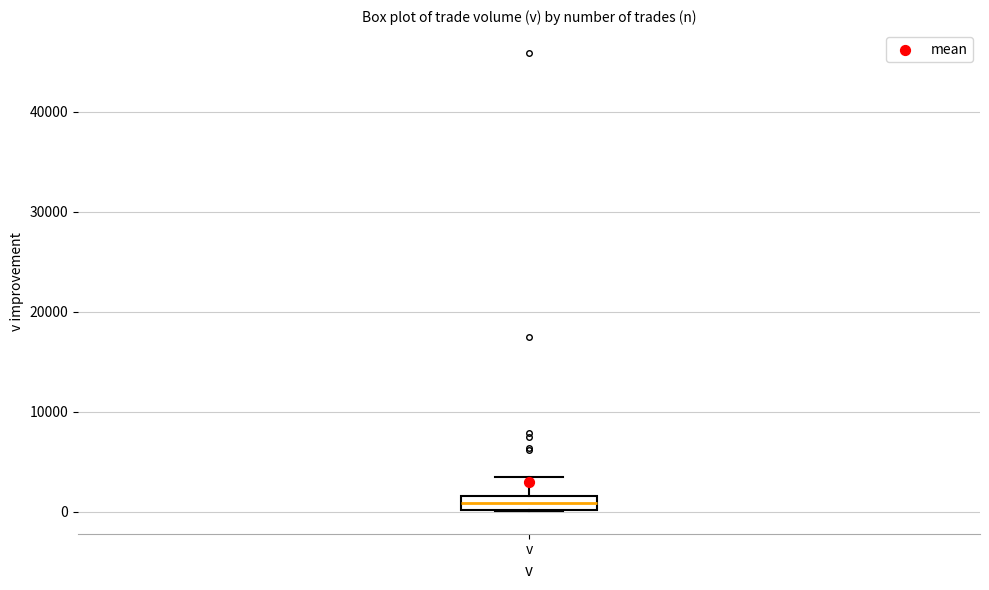

Where does the upper whisker of the box for v end on the y-axis? The values are not printed on the chart, so give them approximately, as read against the axis.

4000